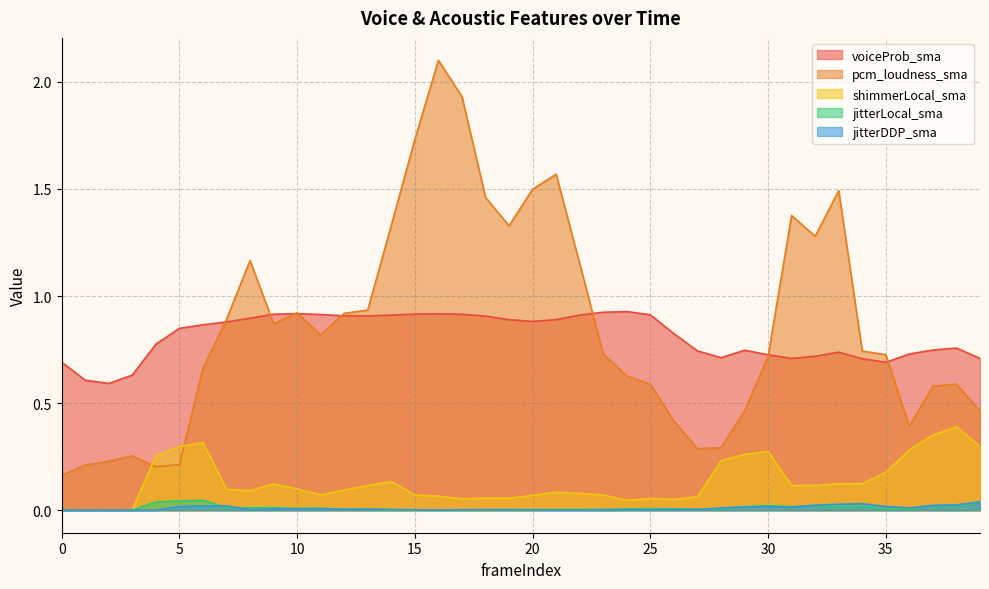

How many lines are shown in the chart?

5